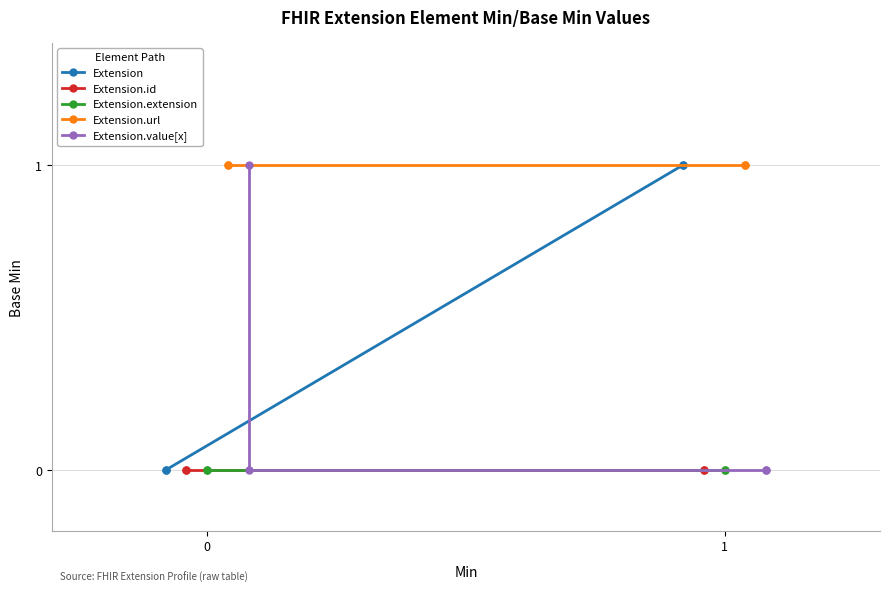

Reading left to right, extract all data points from this chart.

Extension: 0	0	1	1
Extension.id: 0	0	0	0
Extension.extension: 0	0	0	0
Extension.url: 1	1	1	1
Extension.value[x]: 1	0	0	0